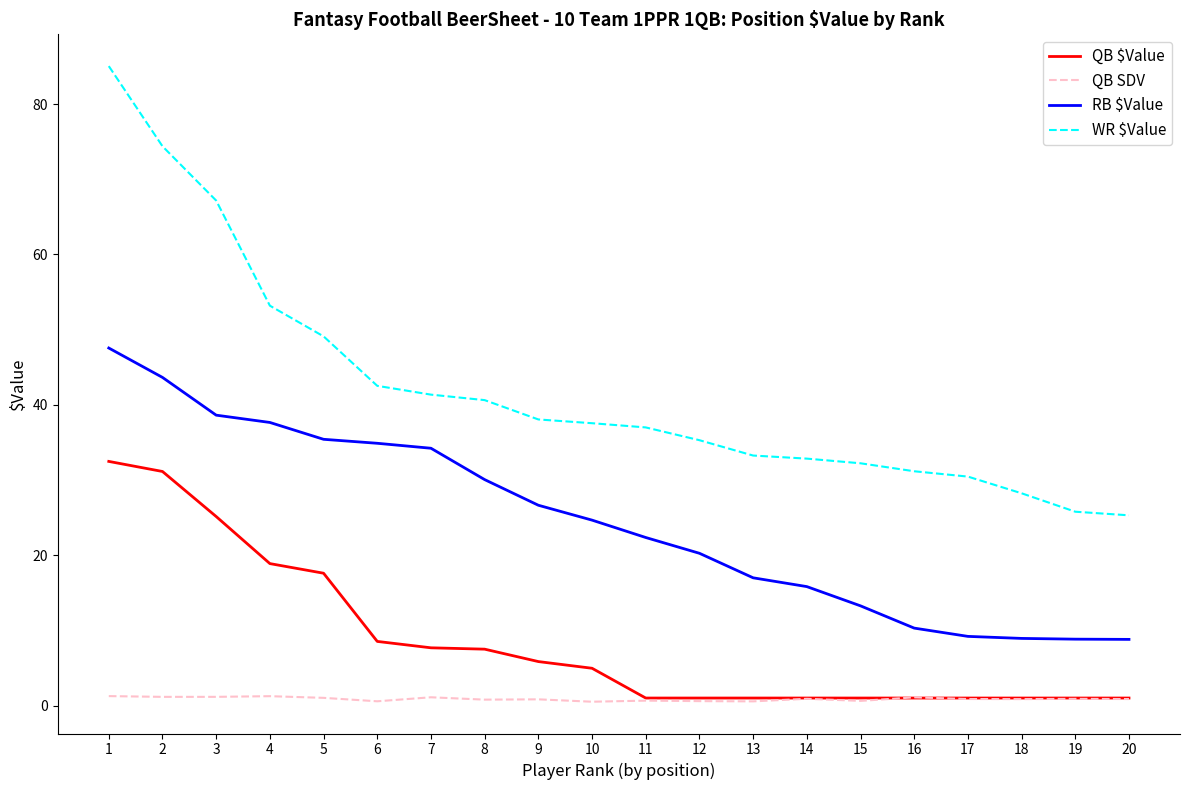

Rank the series at 6 from highest to lowest value.

WR $Value, RB $Value, QB $Value, QB SDV